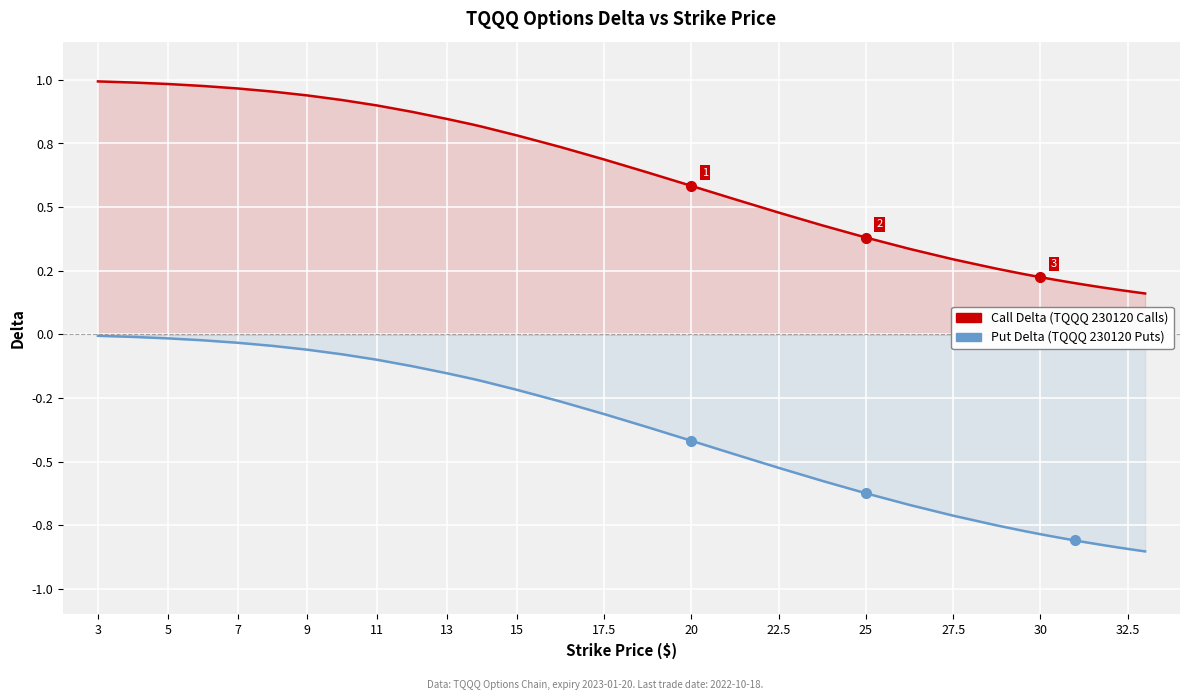

What is the greatest value displayed?

1.0